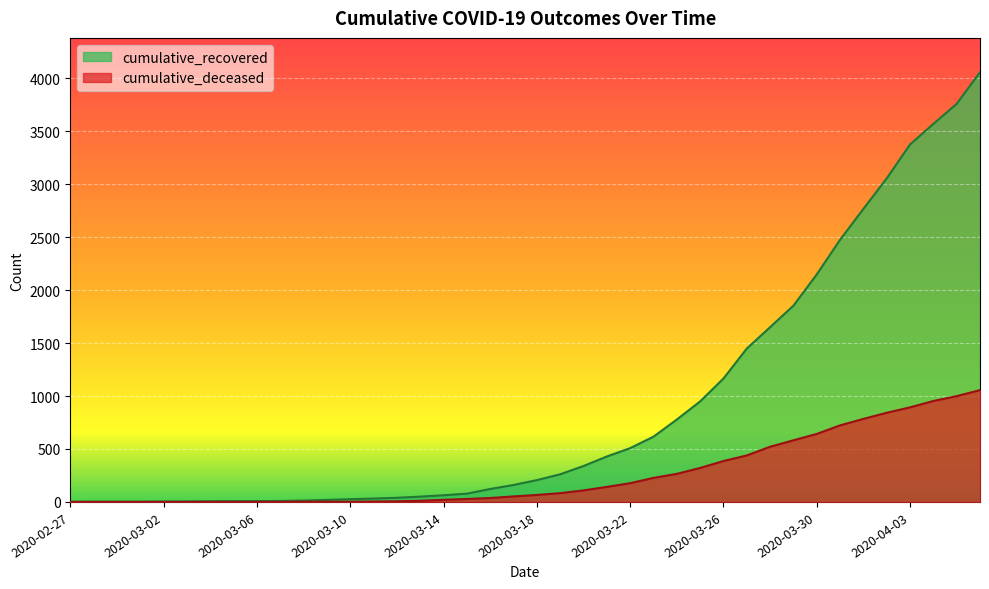

Is it true that cumulative_recovered equals 429 at 2020-03-21?

True